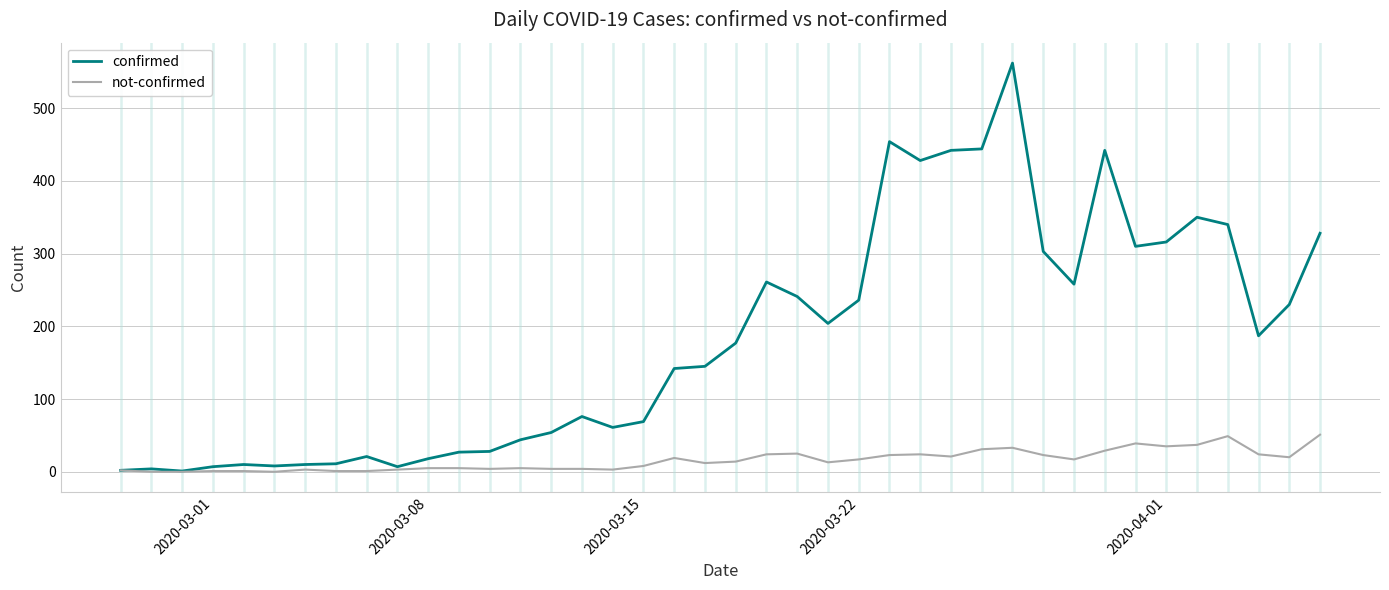

What is the difference between the maximum and minimum values in the not-confirmed series?

51